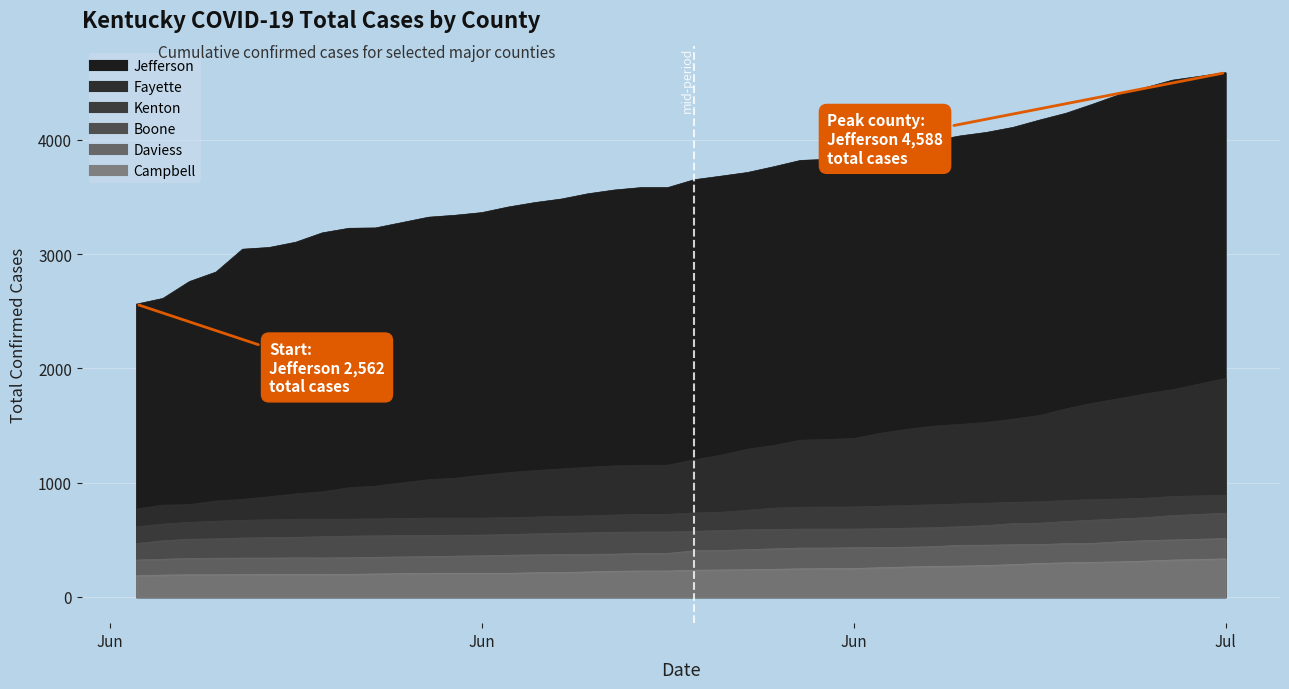

How many distinct data groups are displayed?

6